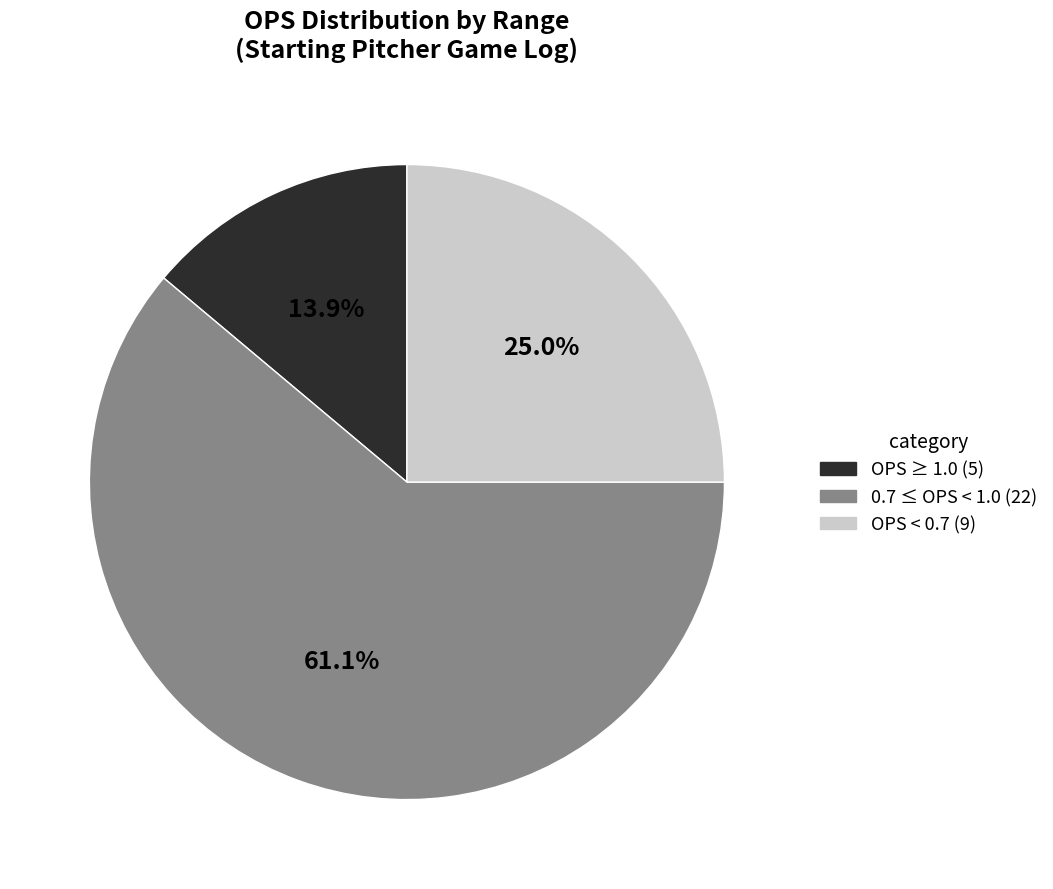

How many slices are in this pie chart?

3